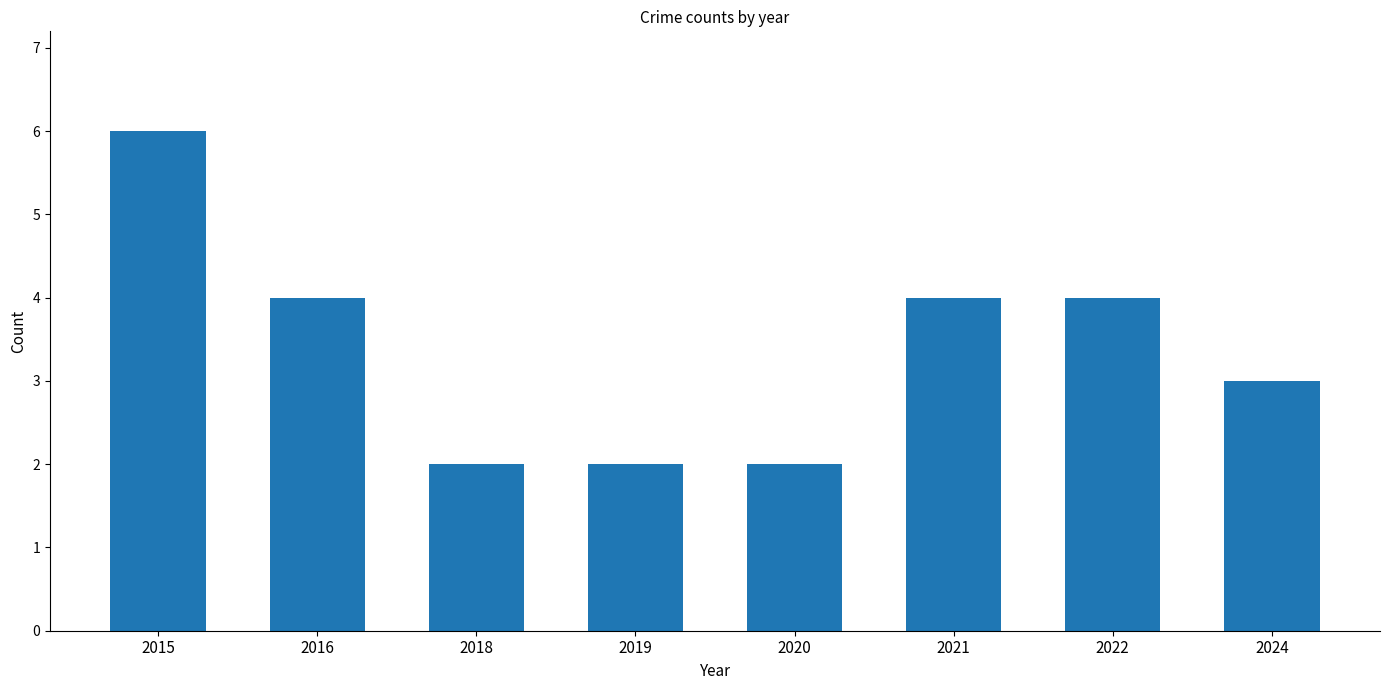

Is it true that the value at 2016 is 6?

False